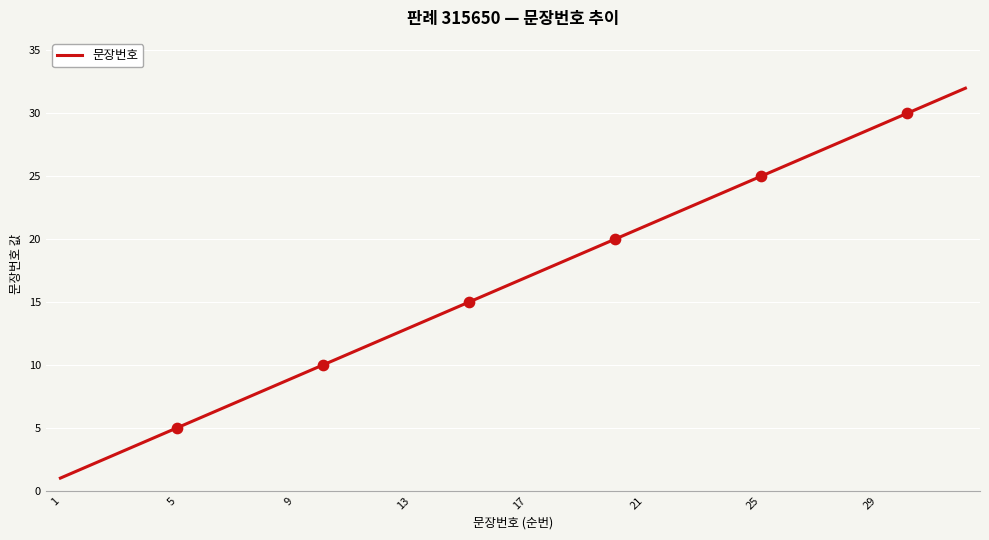

What is the maximum value shown in the chart?

32